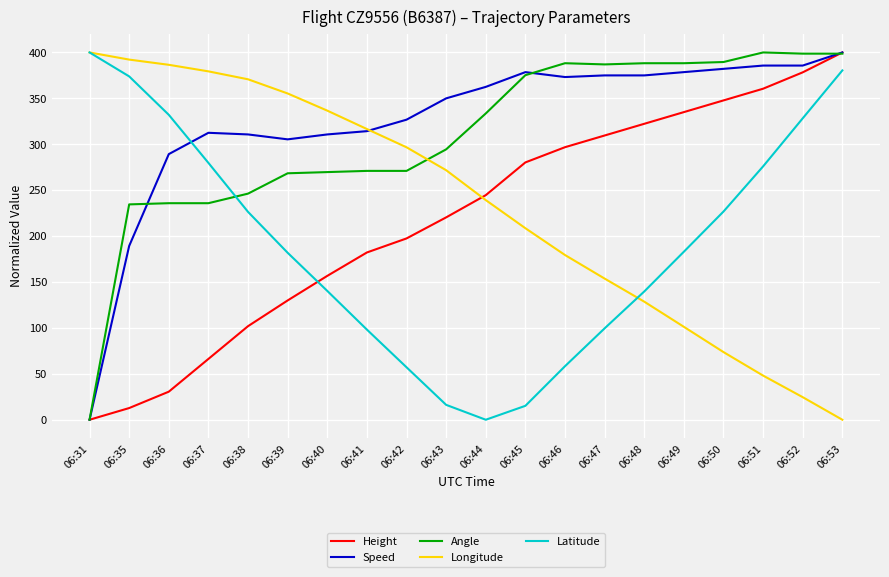

What is the spread (max minus min) of values at 06:47?

287.4